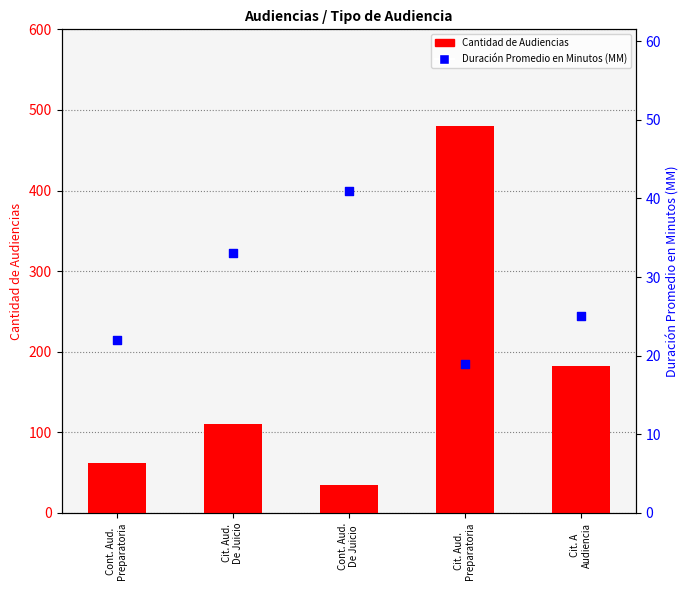

At how many categories does at least one series exceed 179?

2